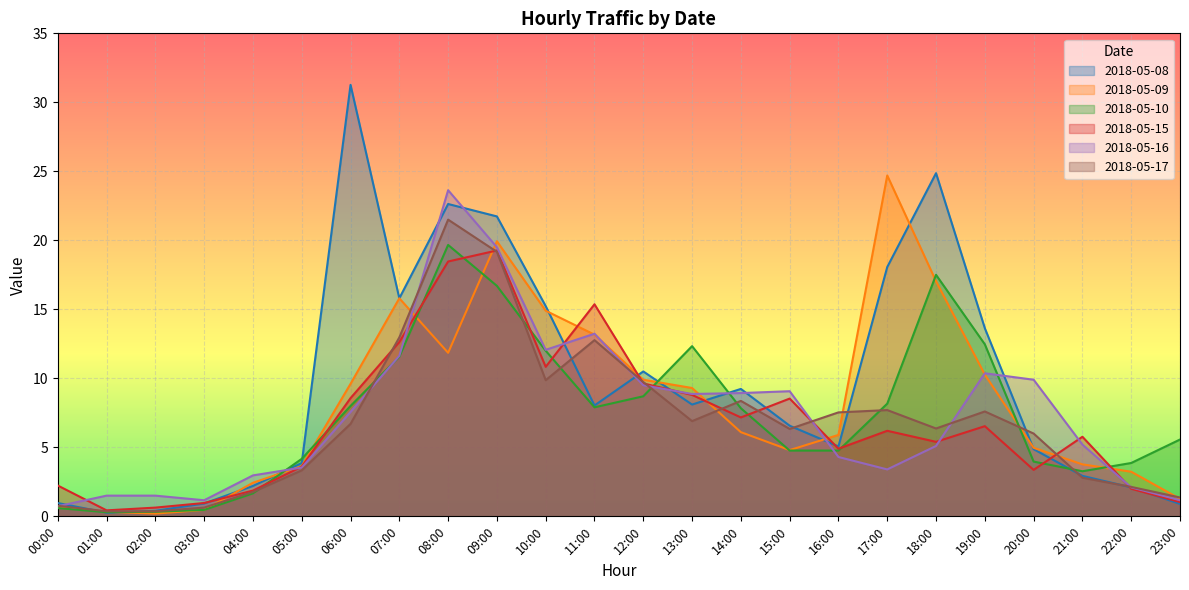

At which label does 2018-05-10 first exceed 7?

06:00